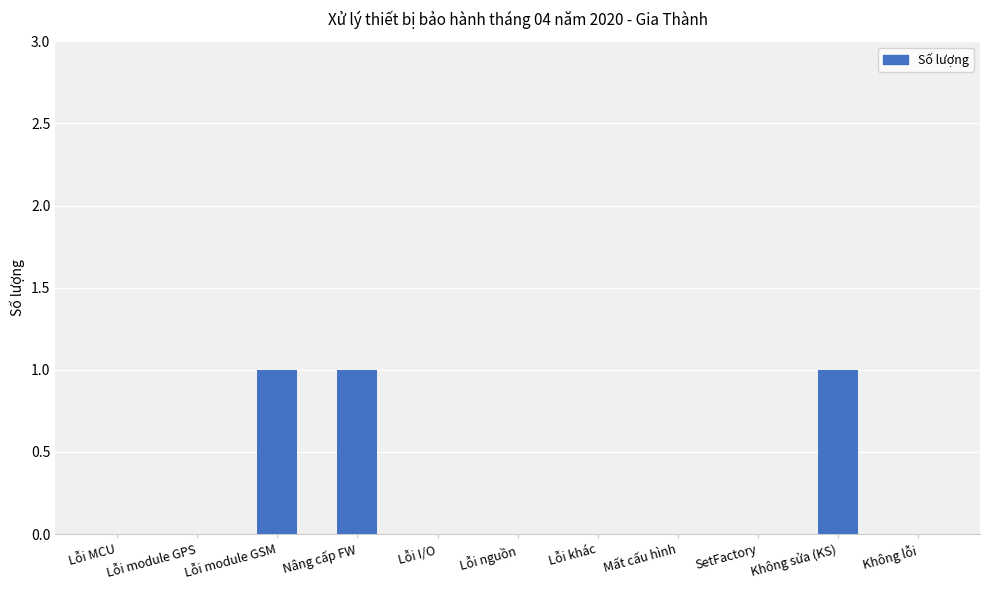

Reading right to left, list all the values displayed in this chart.

Không lỗi=0	Không sửa (KS)=1	SetFactory=0	Mất cấu hình=0	Lỗi khác=0	Lỗi nguồn=0	Lỗi I/O=0	Nâng cấp FW=1	Lỗi module GSM=1	Lỗi module GPS=0	Lỗi MCU=0